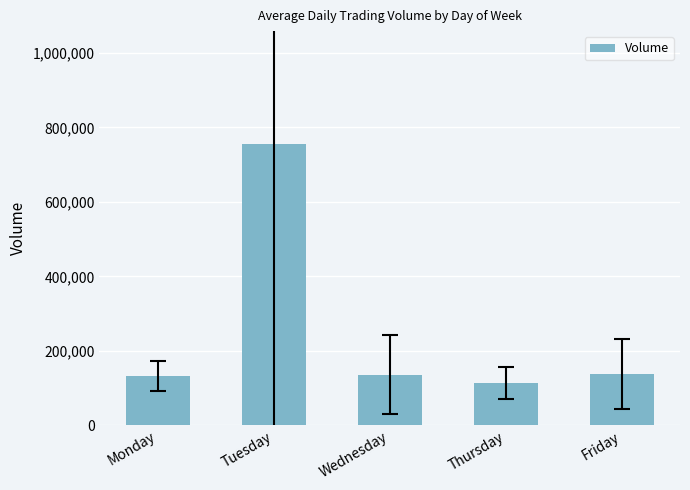

How many data points are above 136223?

3